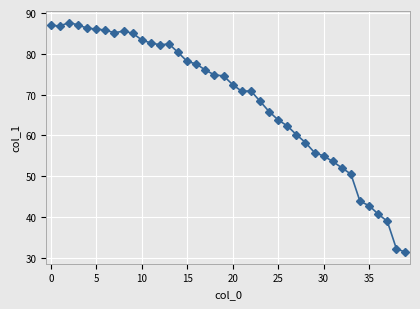

What is the average value?

68.6